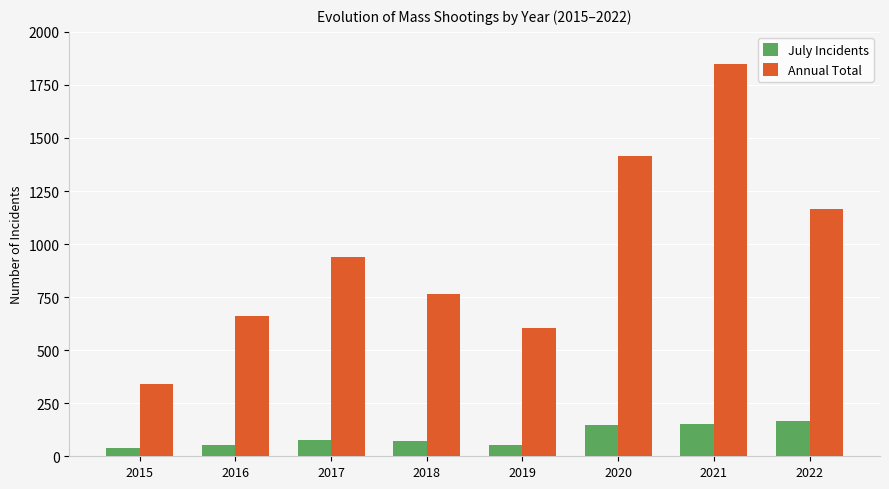

What is the sum of the July Incidents values at 2021 and 2017?

225